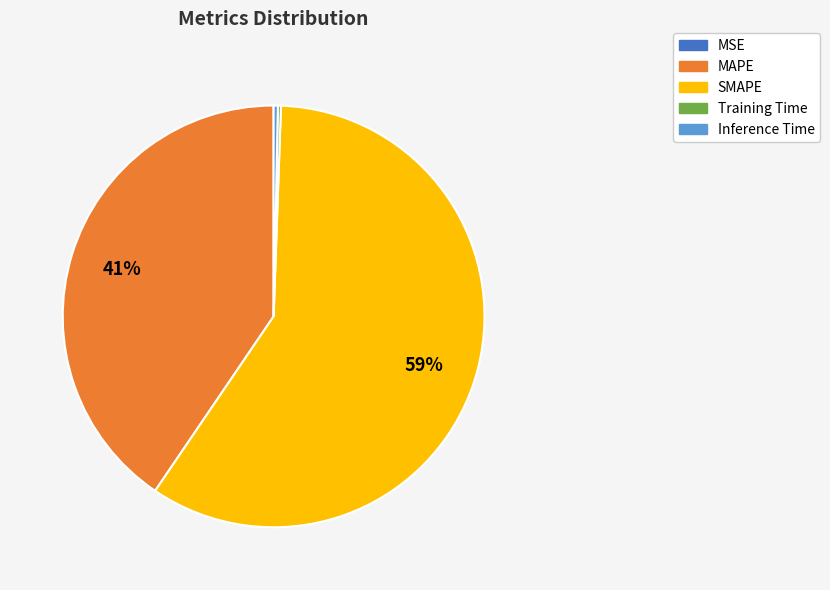

Which category has the biggest portion of the pie?

SMAPE